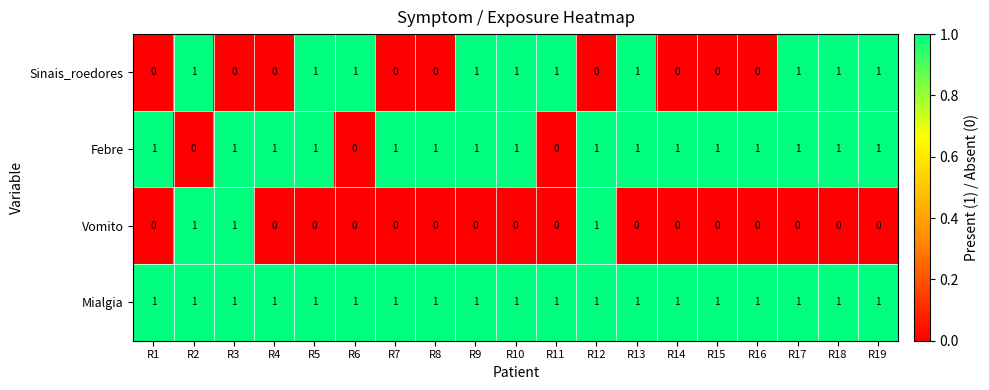

Which series has the largest total across all categories?

Mialgia